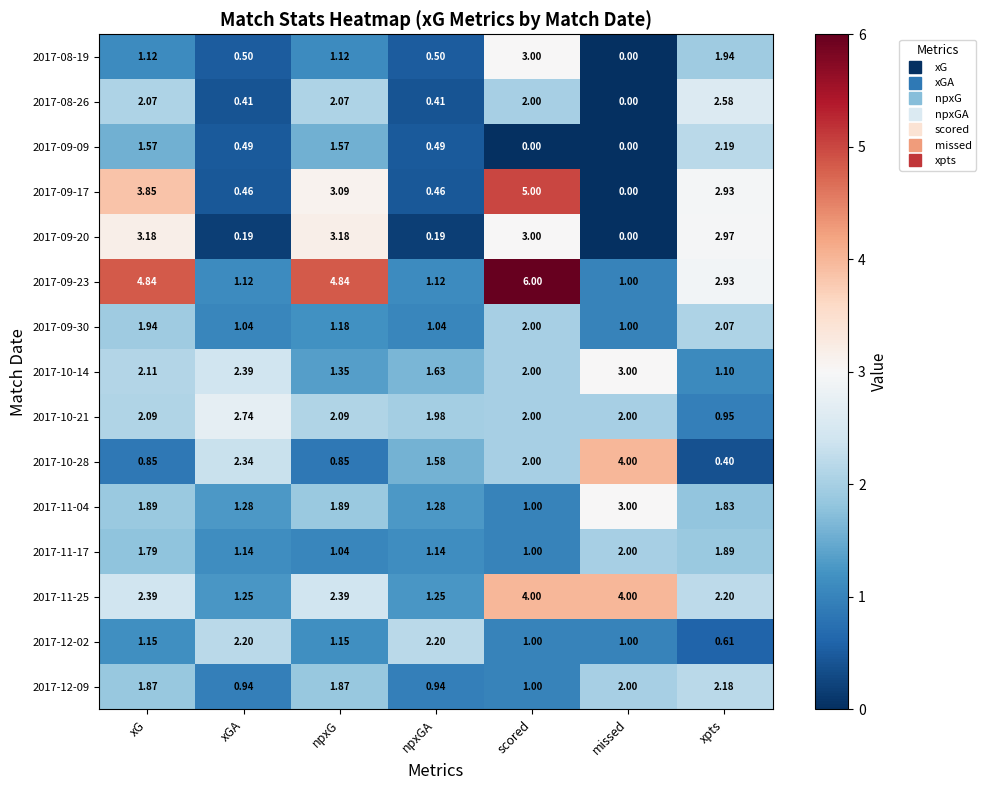

What is the difference between the highest and lowest values at scored?

6.0